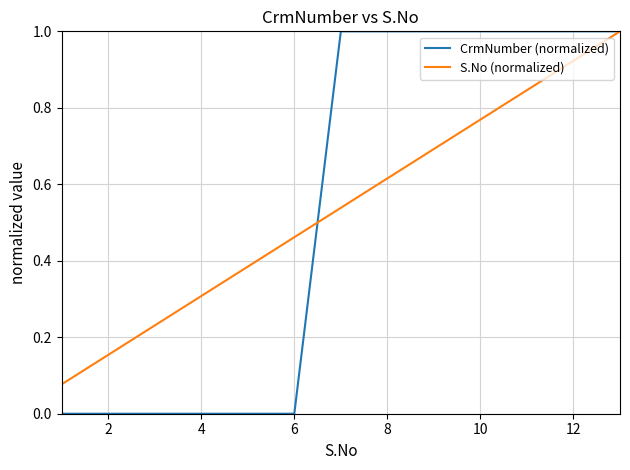

What is the maximum value for CrmNumber (normalized)?

1.0